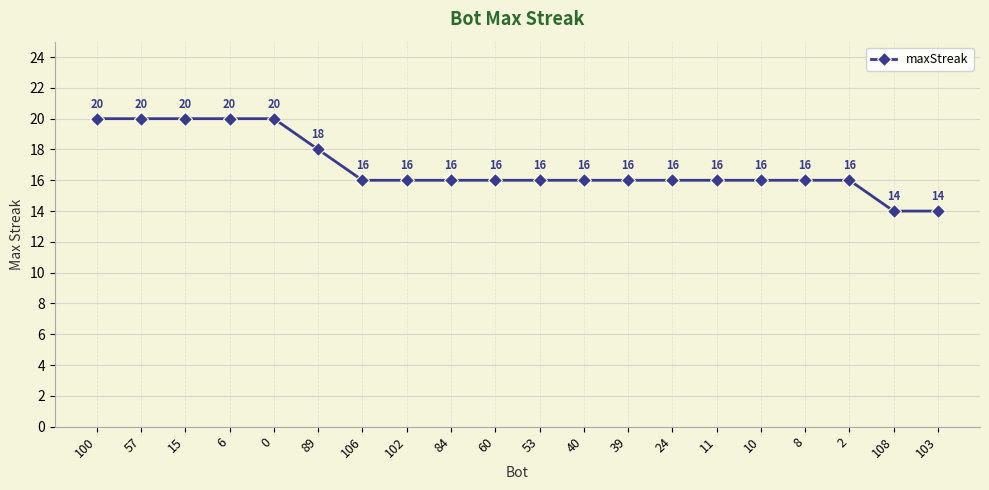

Reading left to right, transcribe all the data shown in this chart.

100=20	57=20	15=20	6=20	0=20	89=18	106=16	102=16	84=16	60=16	53=16	40=16	39=16	24=16	11=16	10=16	8=16	2=16	108=14	103=14